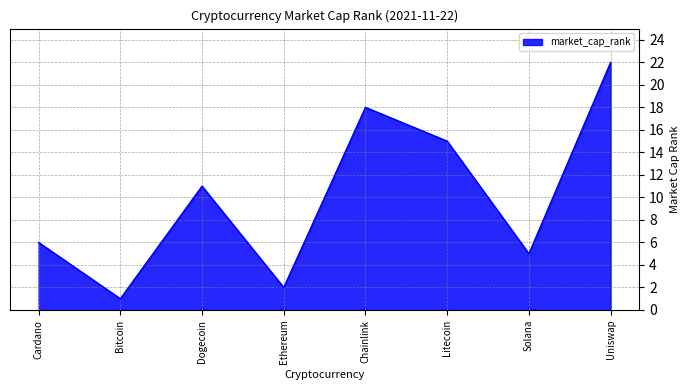

What is the difference between the second highest and minimum values?

17